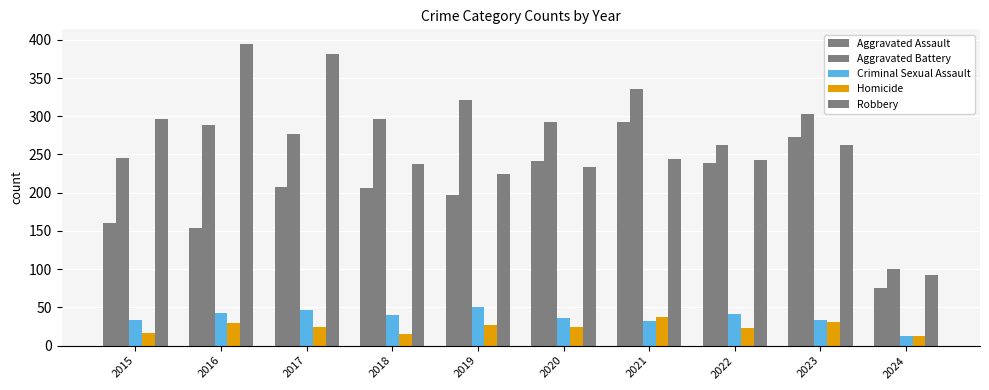

How many categories are shown in the chart?

10